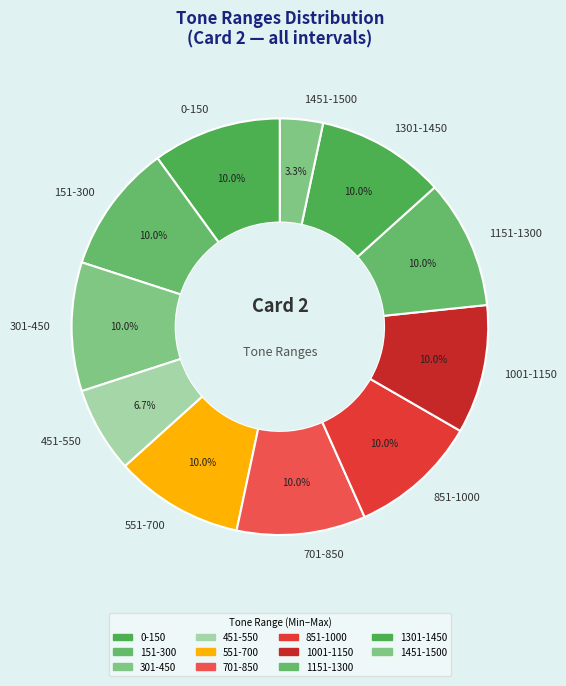

Is it true that 1301-1450 is 10% of the pie?

True